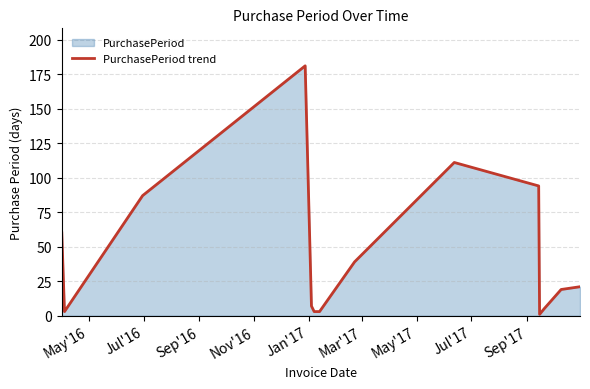

Does the chart have visible grid lines?

Yes